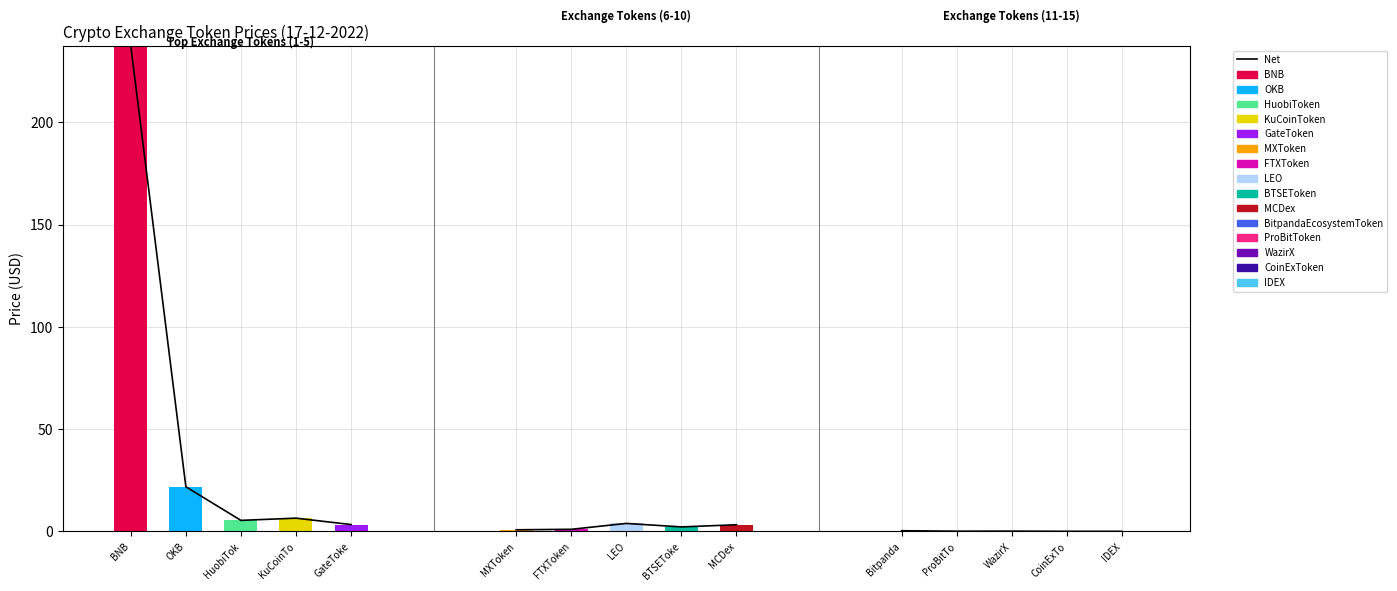

Reading right to left, extract all data points from this chart.

IDEX=0.0	CoinExToken=0.0	WazirX=0.1	ProBitToken=0.1	BitpandaEcosystemToken=0.3	MCDex=3.3	BTSEToken=2.2	LEO=3.9	FTXToken=1.0	MXToken=0.8	GateToken=3.3	KuCoinToken=6.5	HuobiToken=5.4	OKB=21.8	BNB=237.2